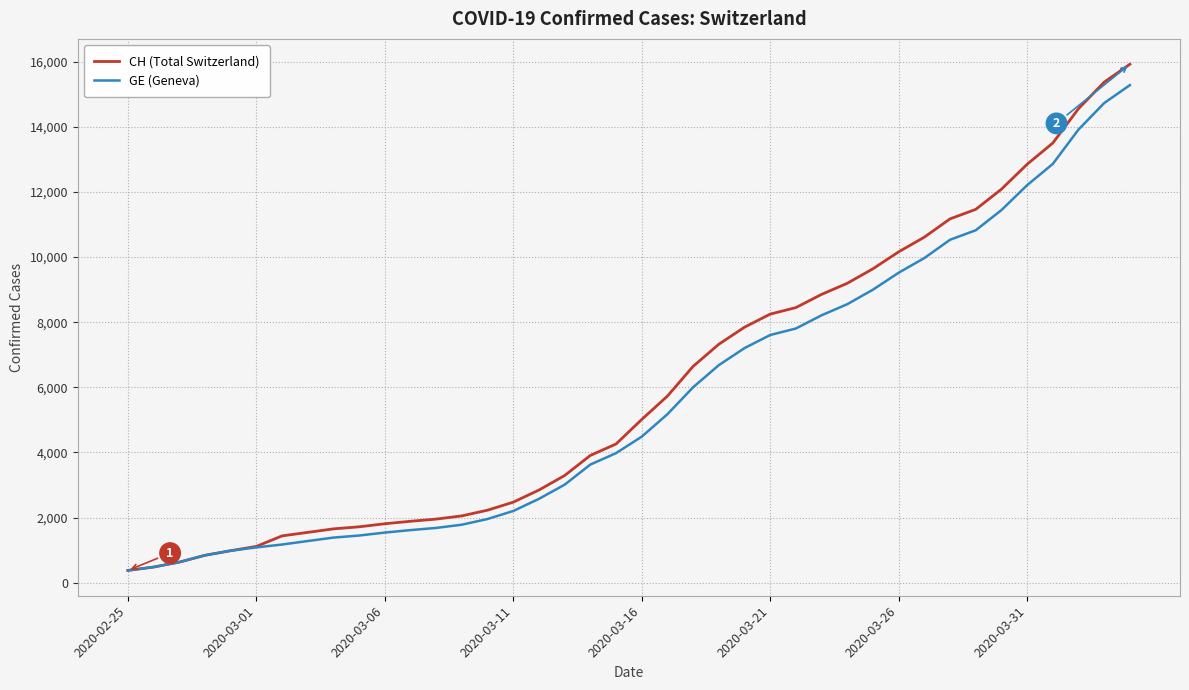

Which series has the largest total across all categories?

CH (Total Switzerland)